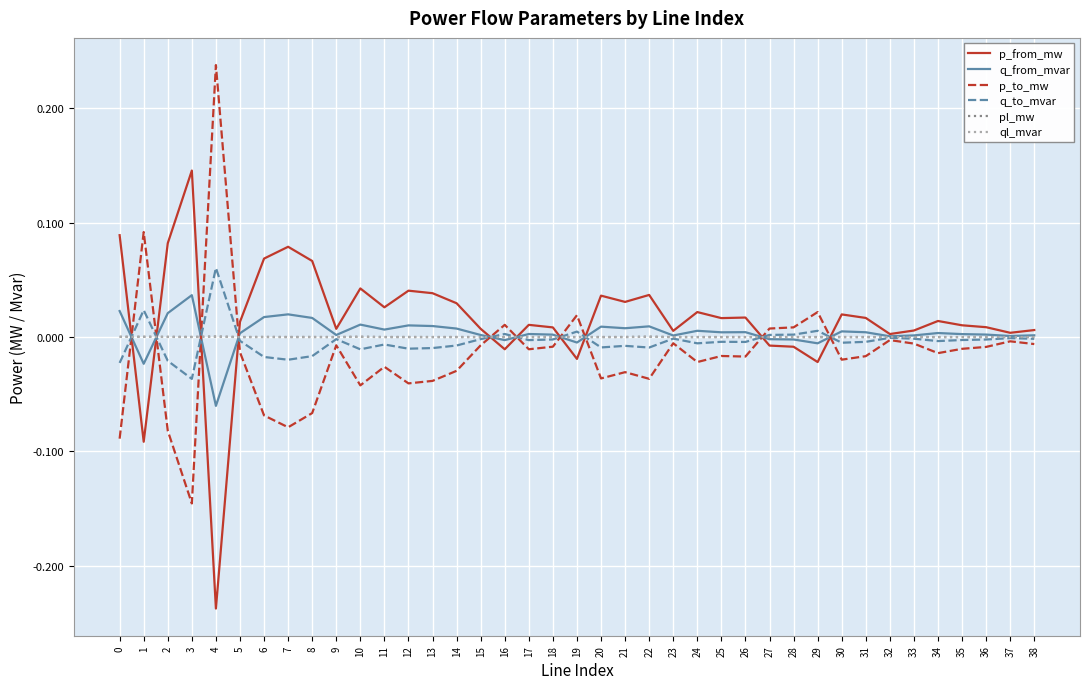

Which label corresponds to the largest value in the chart?

4